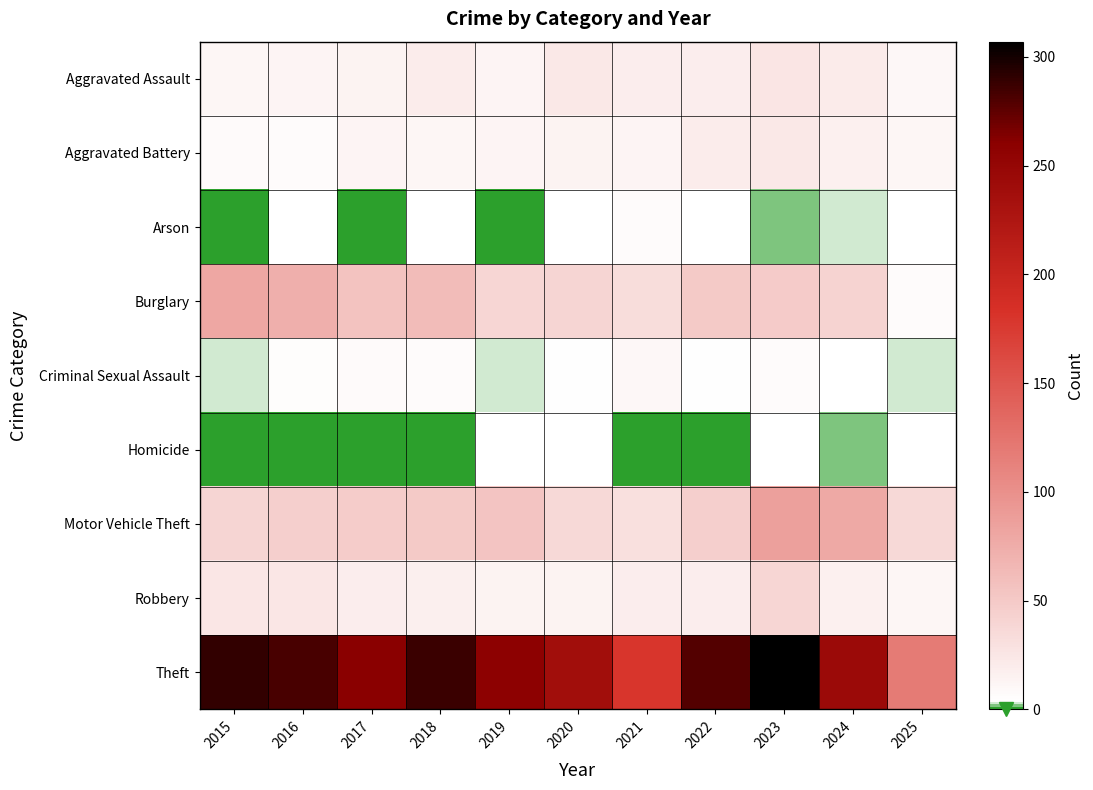

At which category does the chart reach its minimum across all series?

2015